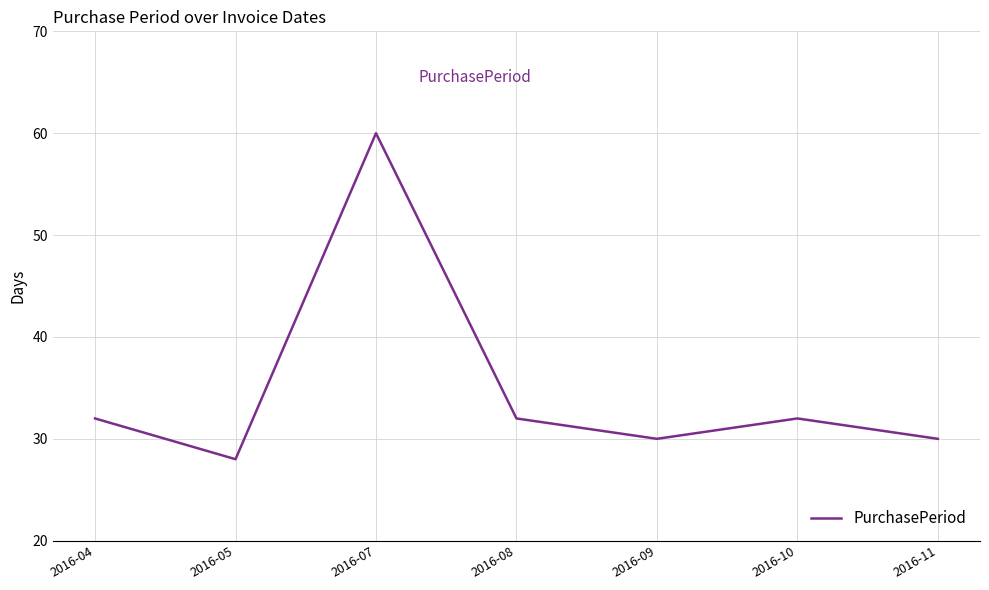

What is the change in value from 2016-07 to 2016-08?

-28